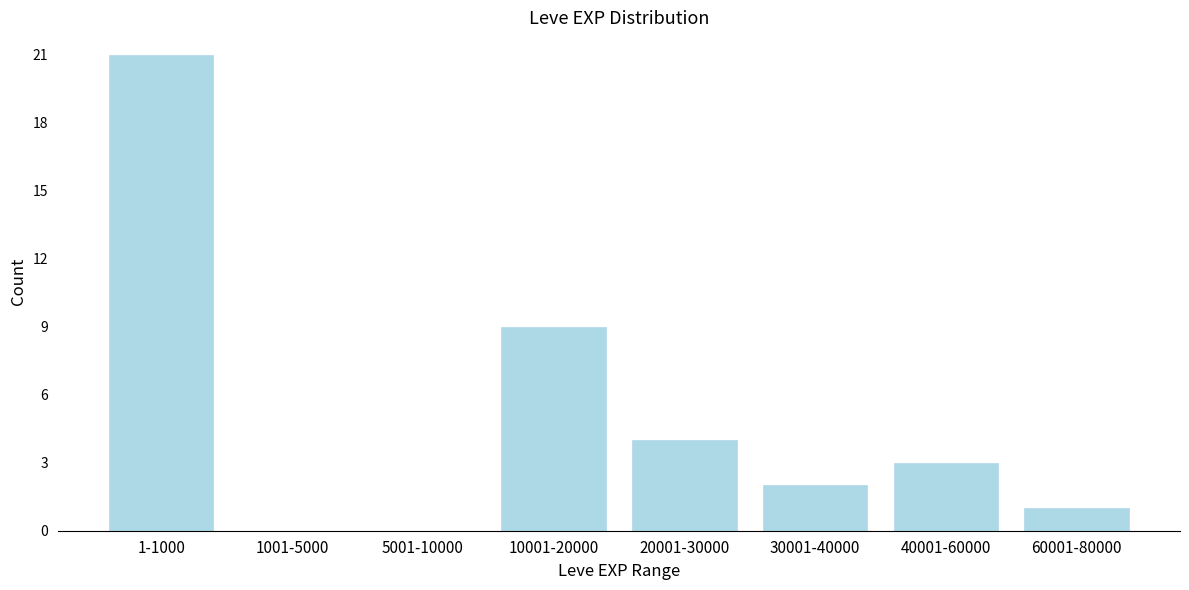

Reading right to left, what are all the values shown in this chart?

60001-80000=1	40001-60000=3	30001-40000=2	20001-30000=4	10001-20000=9	5001-10000=0	1001-5000=0	1-1000=21